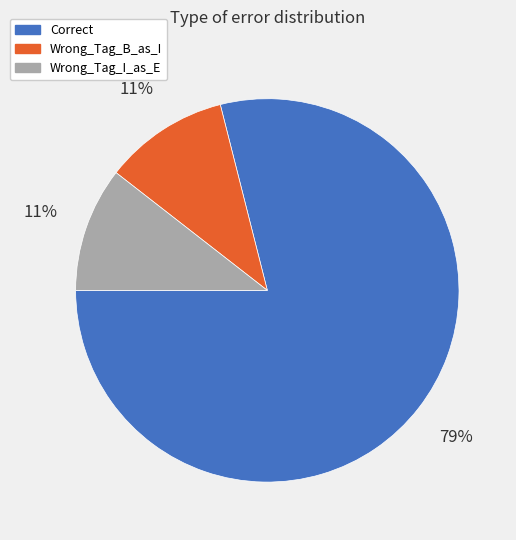

Is there any slice that represents more than half of the pie?

Yes